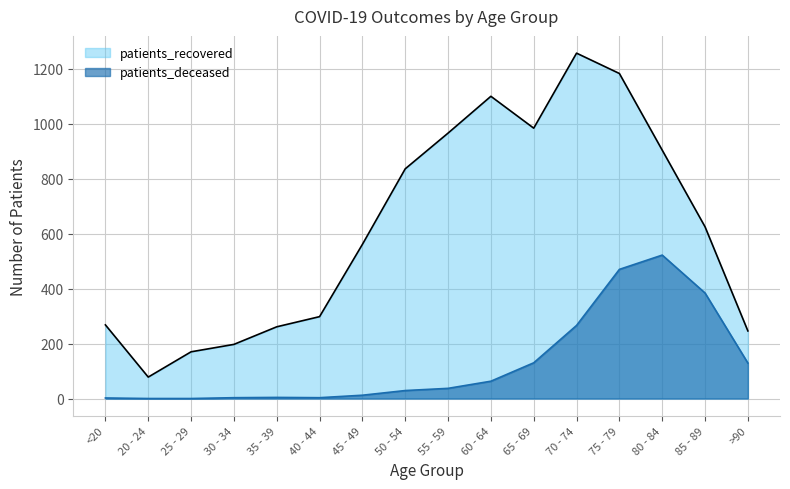

Reading left to right, what are all the values shown in this chart?

patients_recovered: <20=268	20 - 24=78	25 - 29=170	30 - 34=197	35 - 39=261	40 - 44=298	45 - 49=561	50 - 54=836	55 - 59=966	60 - 64=1100	65 - 69=984	70 - 74=1257	75 - 79=1183	80 - 84=904	85 - 89=625	>90=246
patients_deceased: <20=2	20 - 24=0	25 - 29=0	30 - 34=3	35 - 39=4	40 - 44=3	45 - 49=12	50 - 54=29	55 - 59=37	60 - 64=63	65 - 69=130	70 - 74=266	75 - 79=470	80 - 84=522	85 - 89=384	>90=129